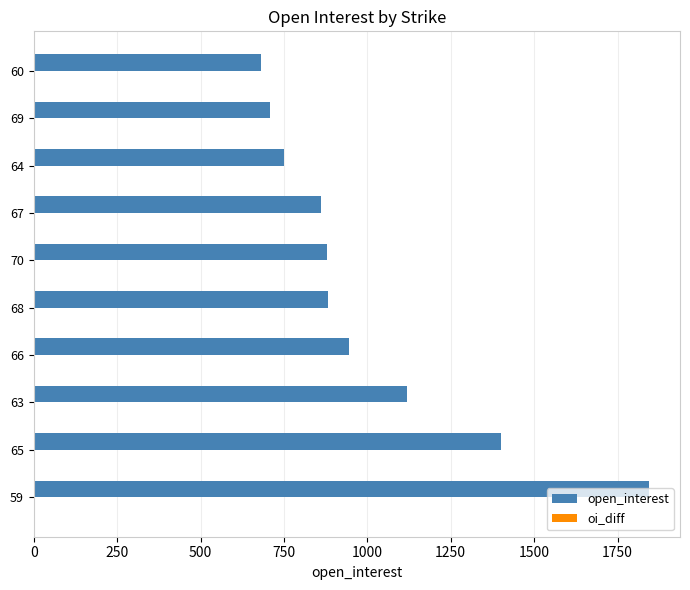

Are the bars grouped side by side (vs. stacked)?

No